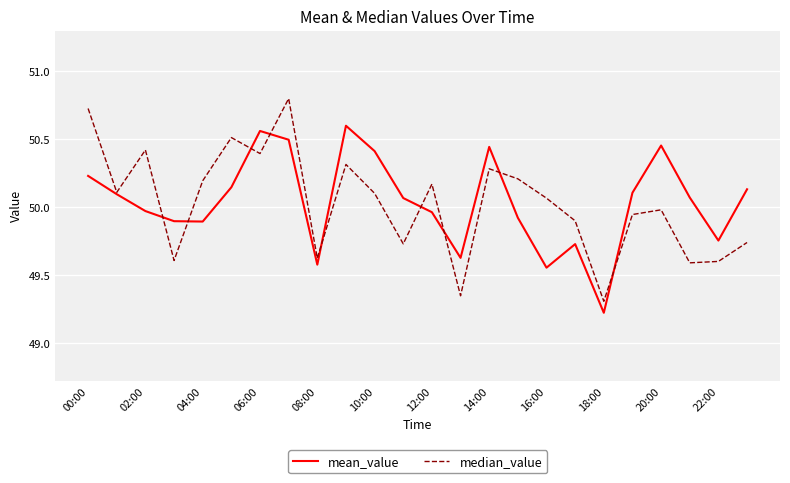

What is the minimum value shown in the chart?

49.2